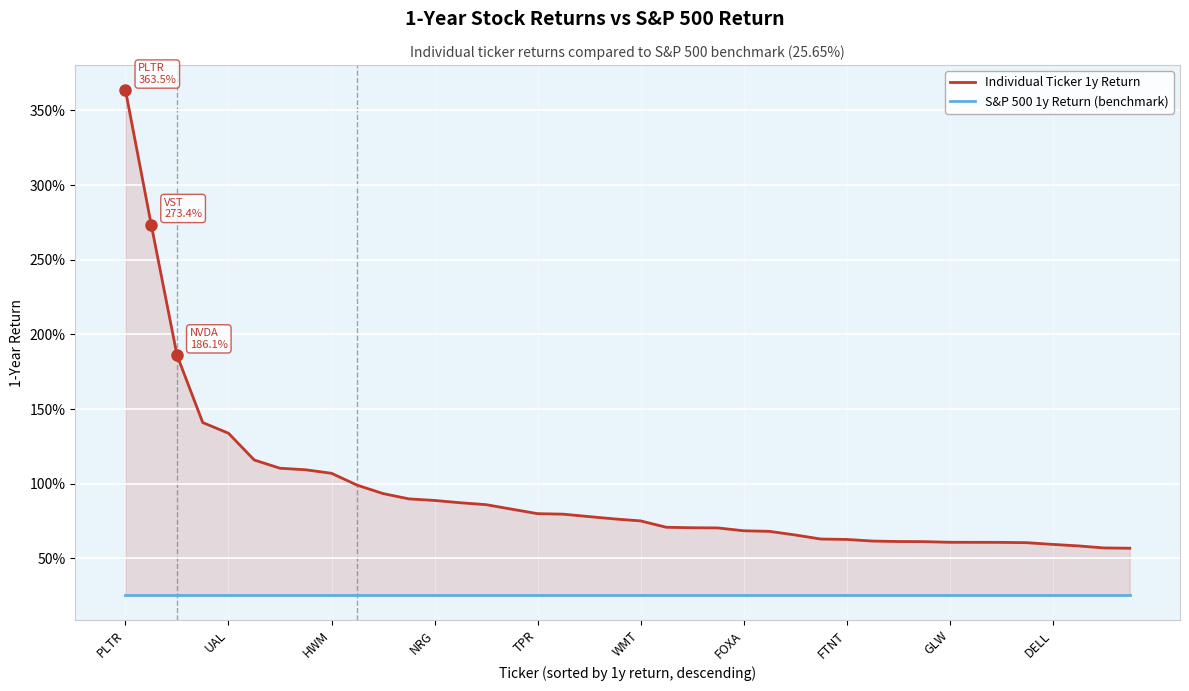

Which series changed the most between 23 and 24?

Individual Ticker 1y Return